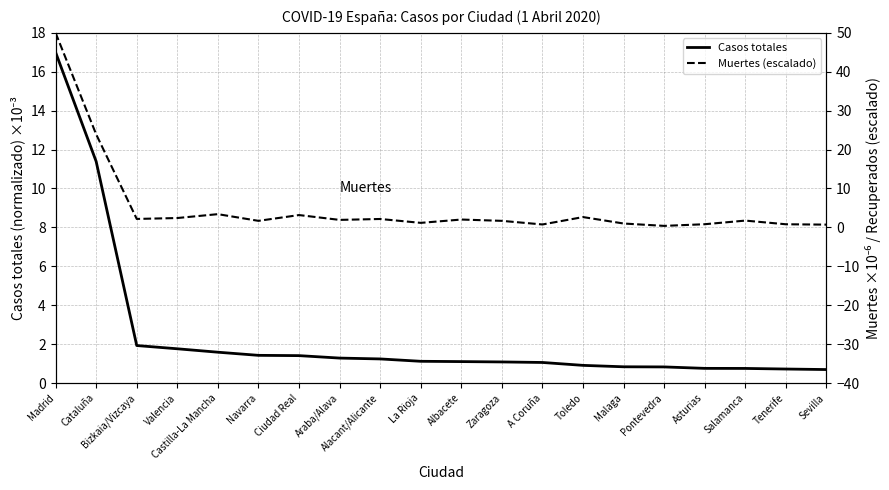

Between Cataluña and Salamanca, which series saw the biggest shift?

Muertes (escalado)